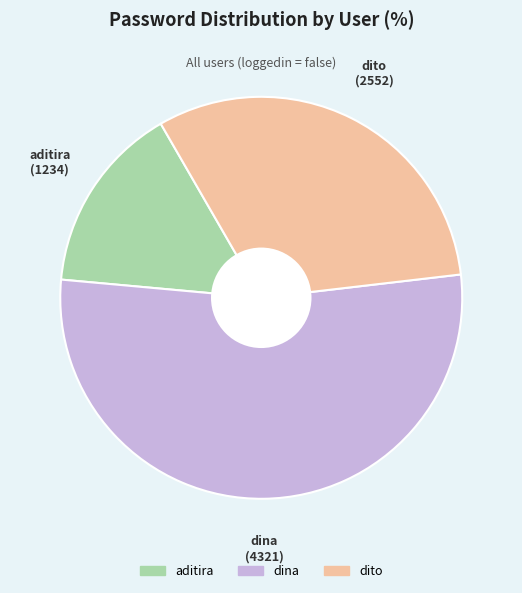

Count the number of slices in the pie.

3